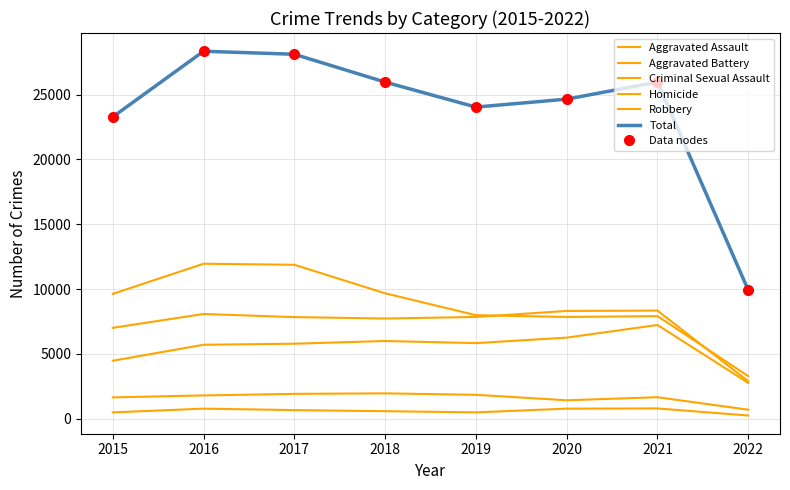

At 2021, list the series in order from largest to smallest.

Total, Aggravated Battery, Robbery, Aggravated Assault, Criminal Sexual Assault, Homicide